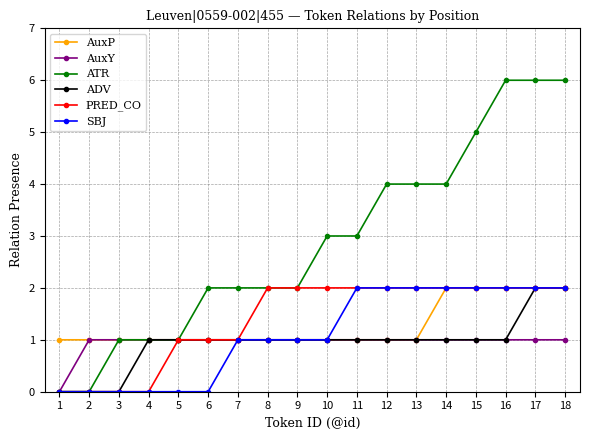

How many lines are shown in the chart?

6